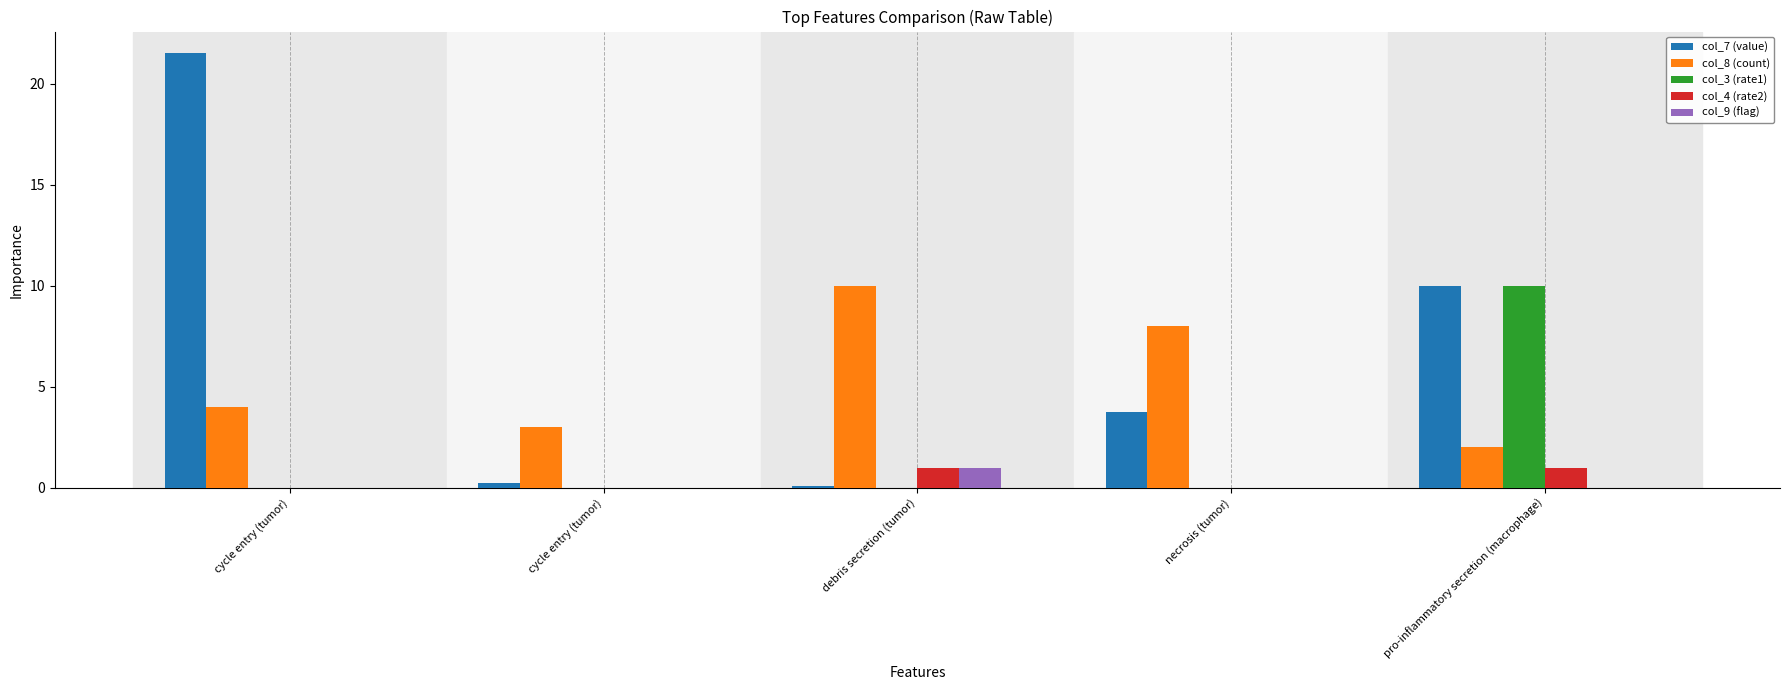

Rank the series by their maximum value, from highest to lowest.

col_7 (value), col_8 (count), col_3 (rate1), col_4 (rate2), col_9 (flag)